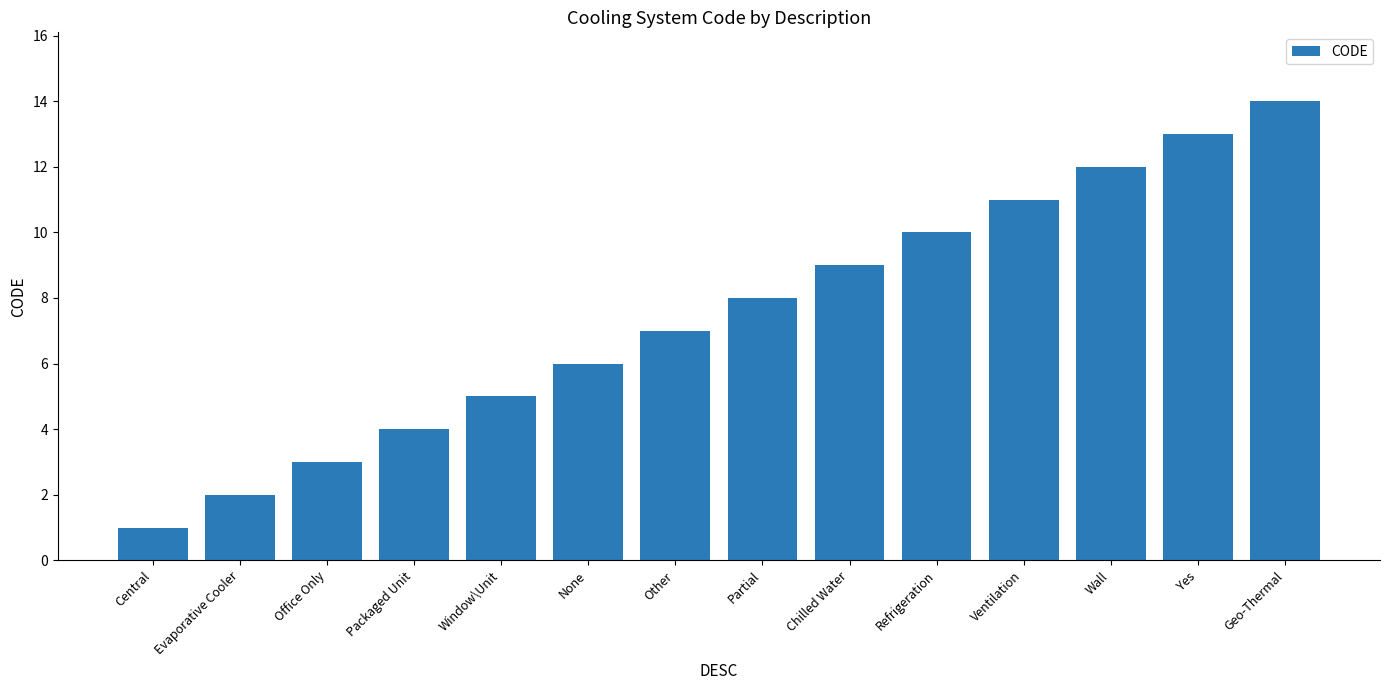

What is the ratio of the value at Partial to the value at Evaporative Cooler?

4.0